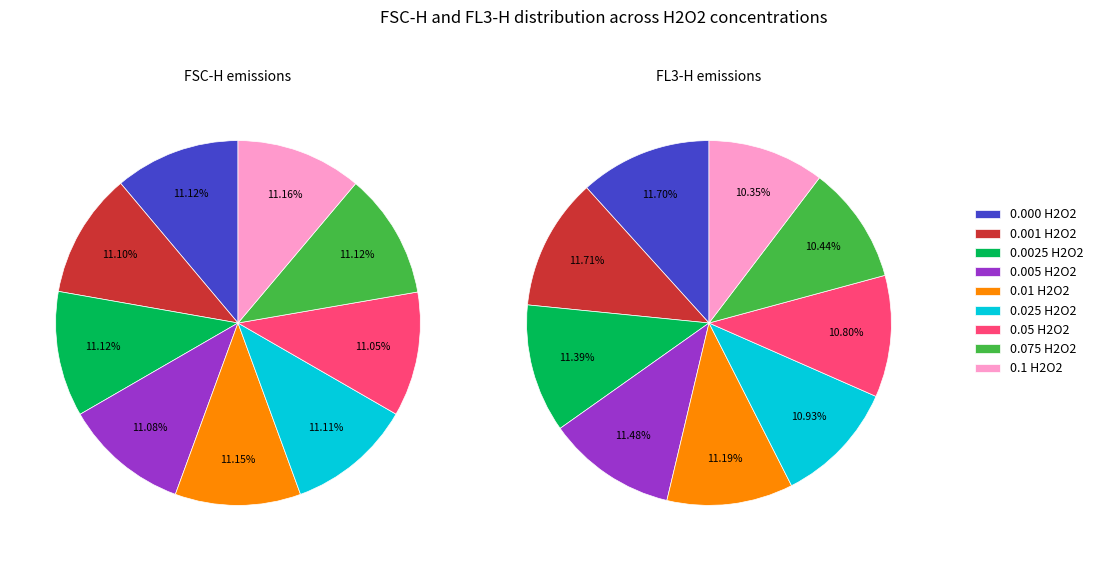

Between FM5-2D-0.075H2O2-DHE and FM5-2D-0.01H2O2-DHE, which is larger?

FM5-2D-0.01H2O2-DHE